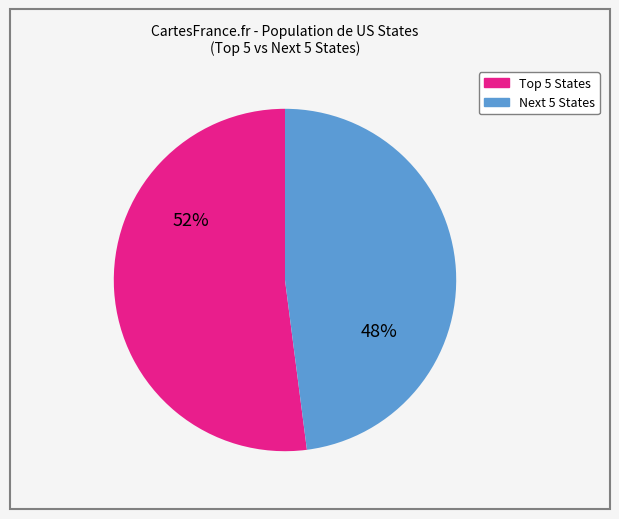

Does any single category account for the majority?

Yes